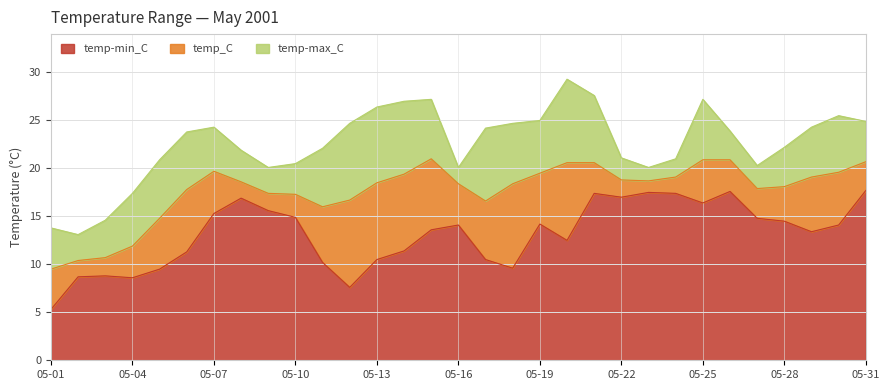

Which category has the lowest value across all series?

05-01